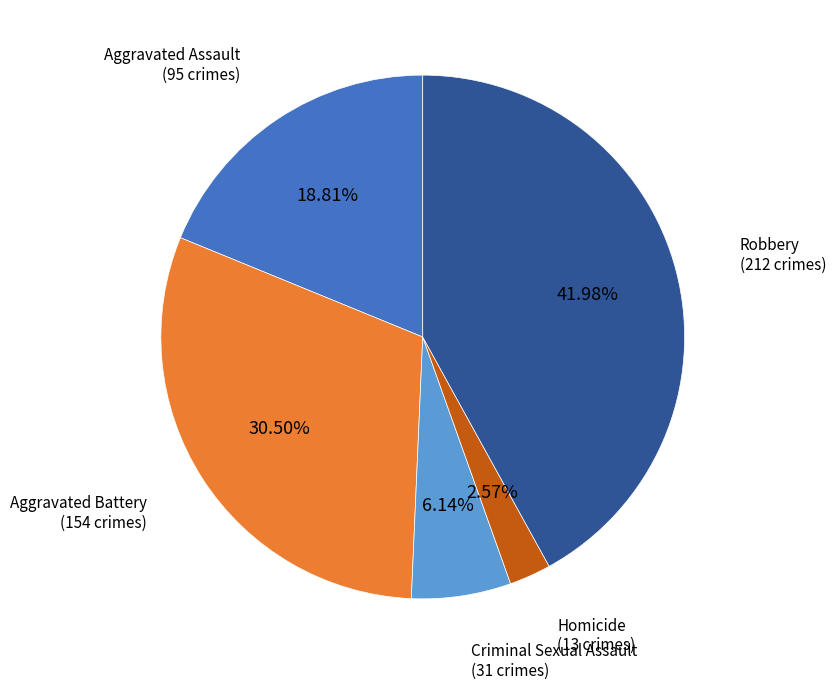

Is there any slice that represents more than half of the pie?

No